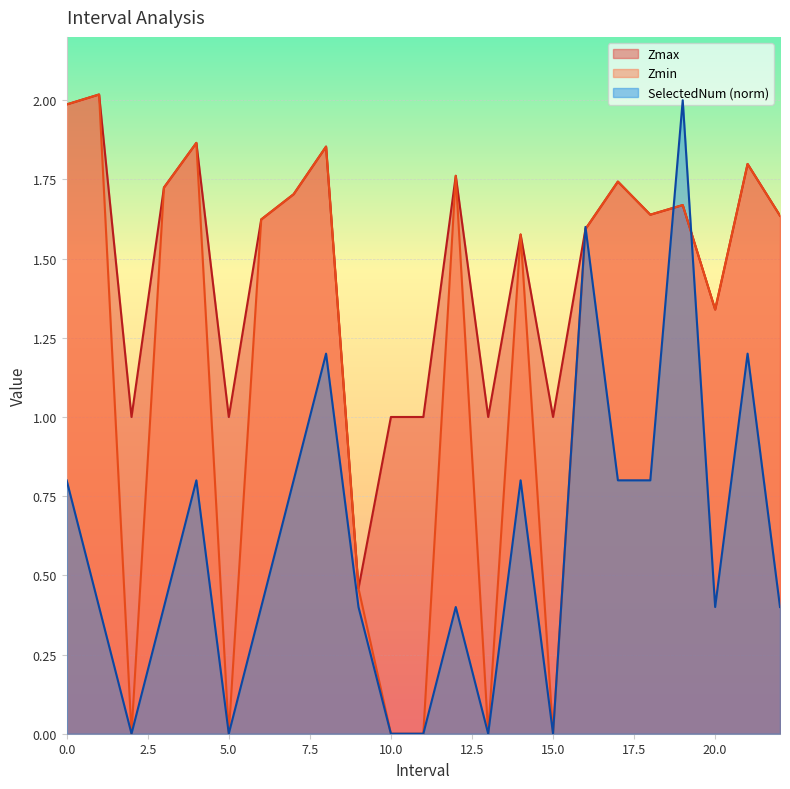

What is the sum of the Zmin values at 6.0 and 9.0?

2.1